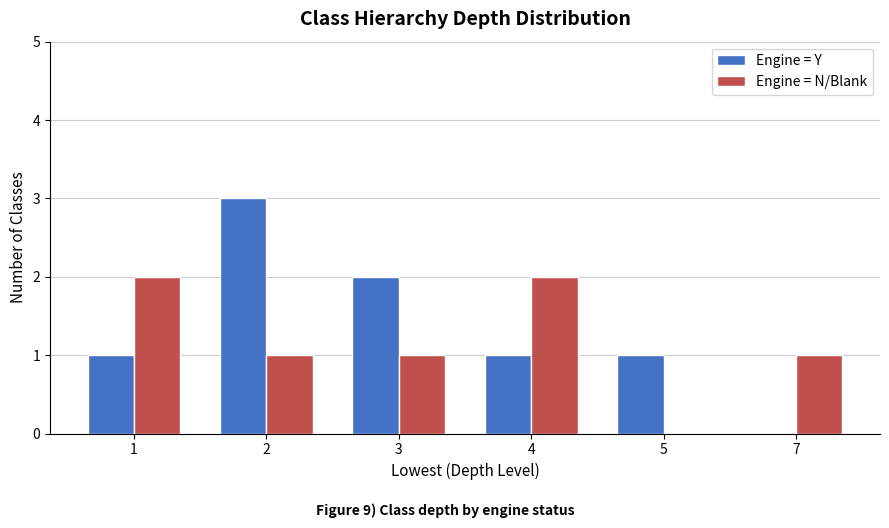

What is the maximum value for Engine = N/Blank?

2